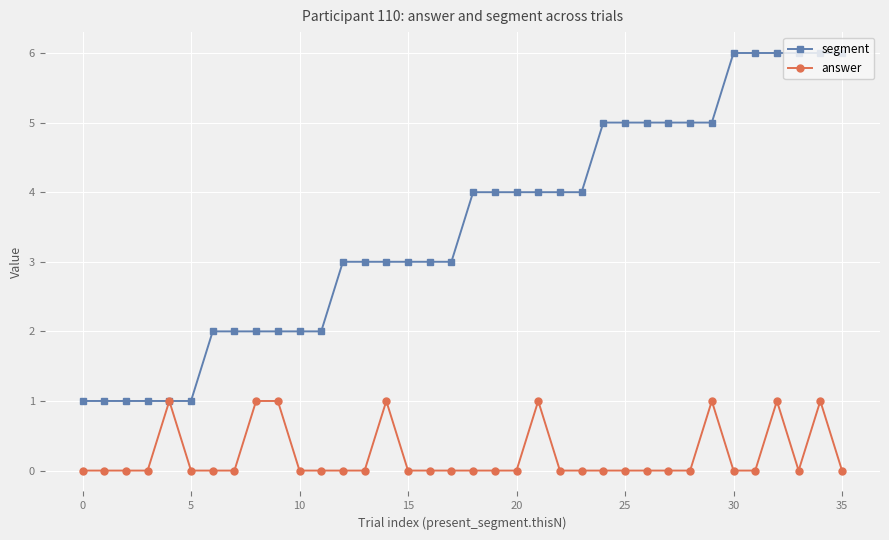

Which series has the largest total across all categories?

segment